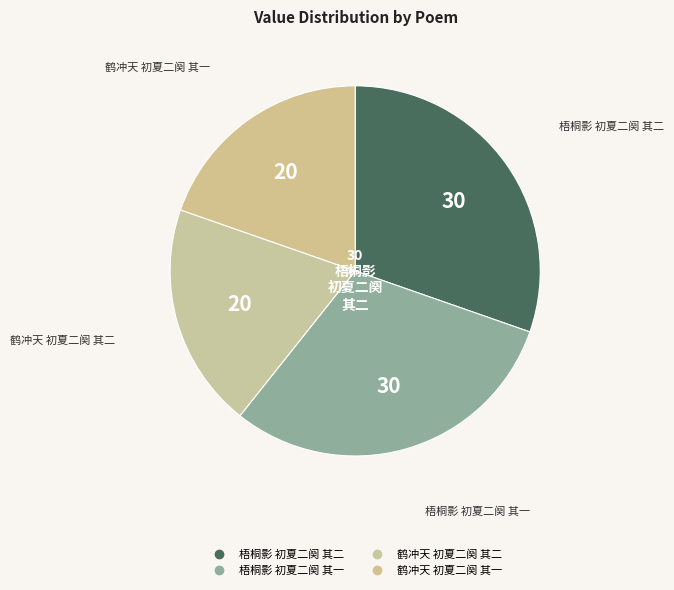

Rank the categories by value from highest to lowest.

梧桐影 初夏二阕 其二, 梧桐影 初夏二阕 其一, 鹤冲天 初夏二阕 其二, 鹤冲天 初夏二阕 其一